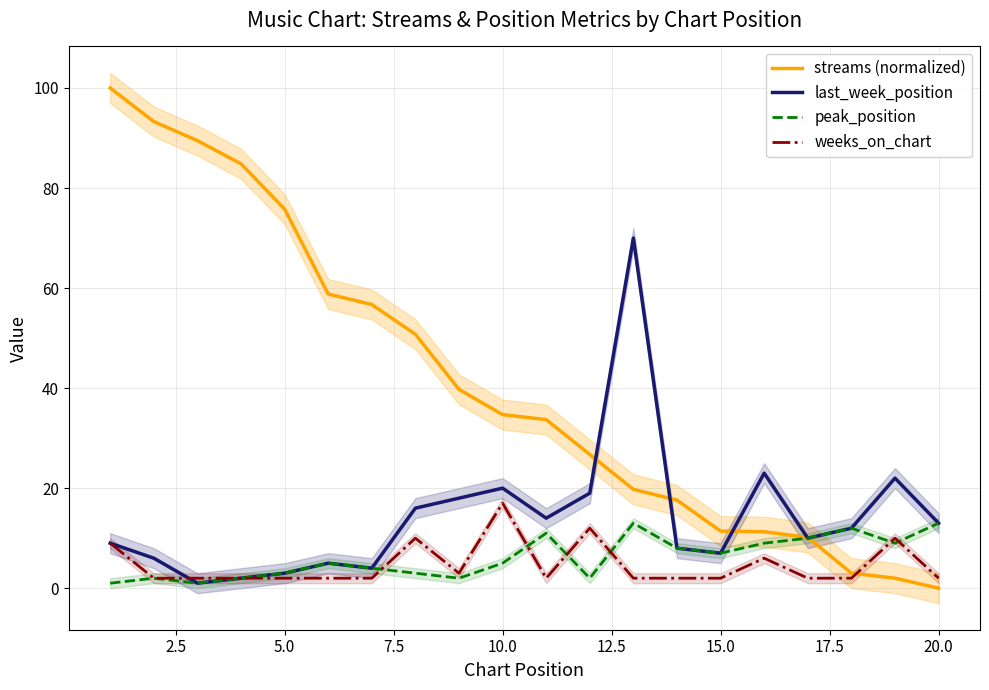

The value of last_week_position at 20.0 is 17.1. True or false?

False